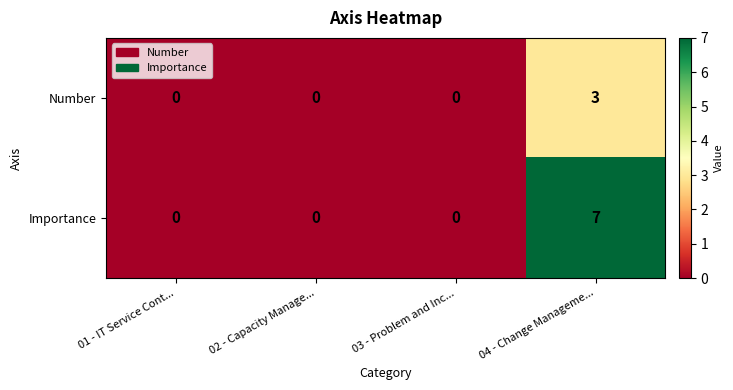

Rank the series by their average value, from lowest to highest.

Number, Importance